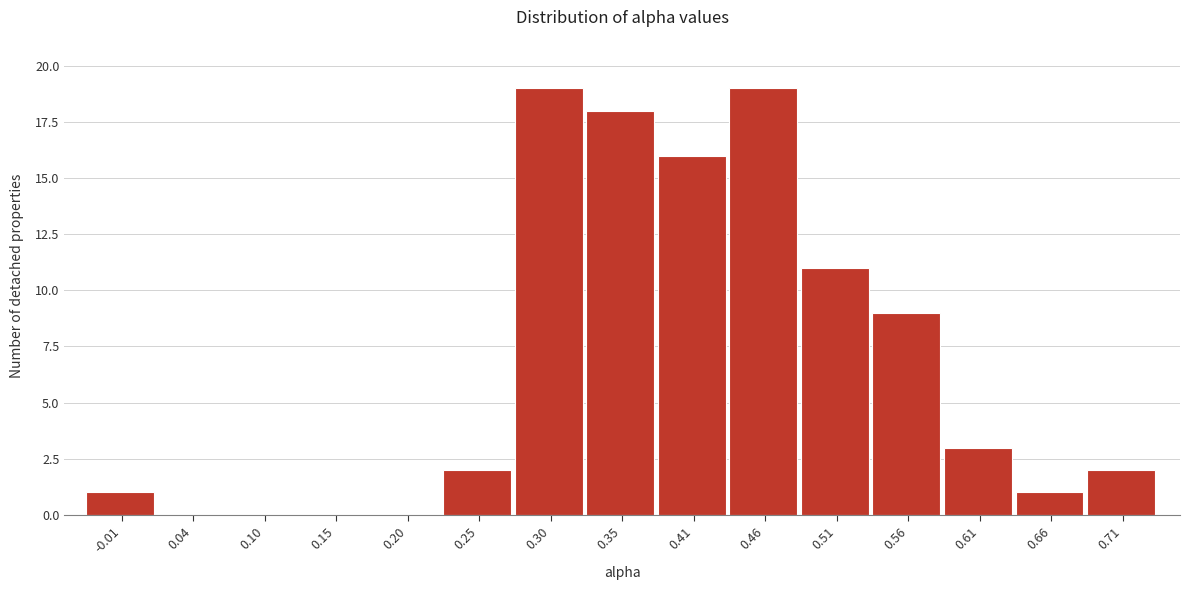

Reading left to right, list all the values displayed in this chart.

-0.01=1	0.04=0	0.10=0	0.15=0	0.20=0	0.25=2	0.30=19	0.35=18	0.41=16	0.46=19	0.51=11	0.56=9	0.61=3	0.66=1	0.71=2